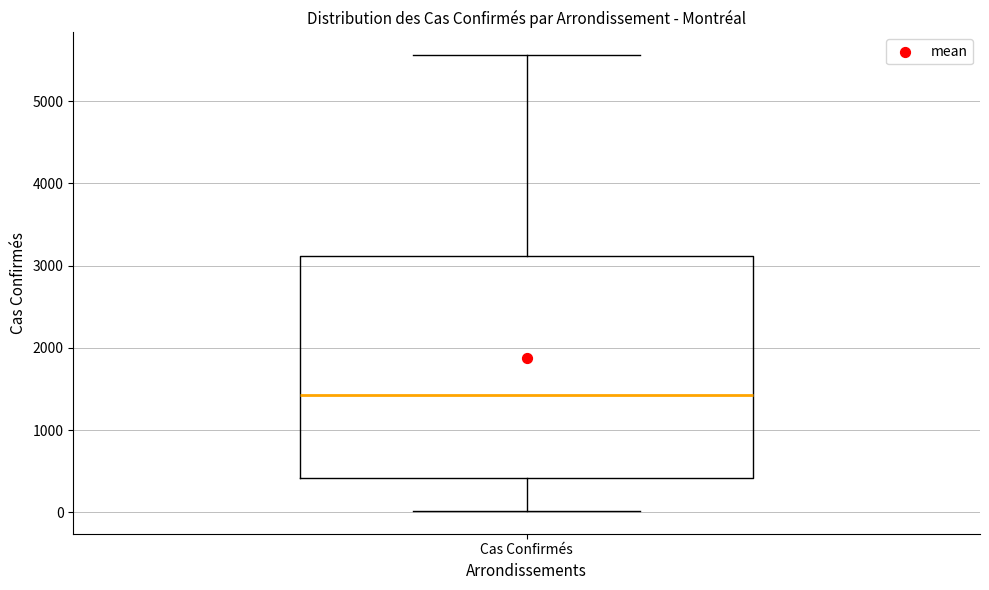

Where does the lower whisker of the box for Cas Confirmés end on the y-axis? The values are not printed on the chart, so give them approximately, as read against the axis.

0